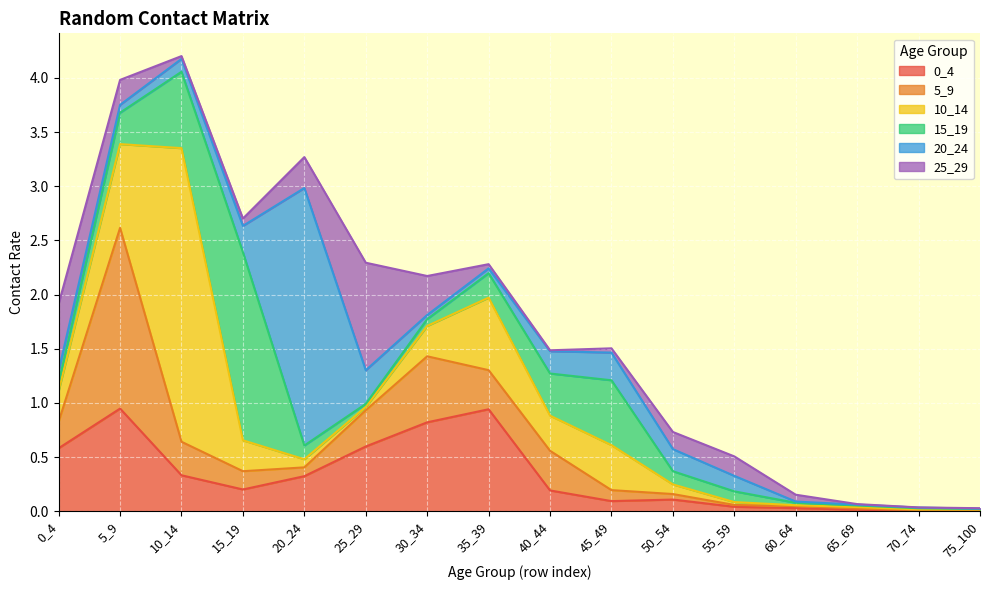

What are all the series names shown in the legend?

0_4, 5_9, 10_14, 15_19, 20_24, 25_29